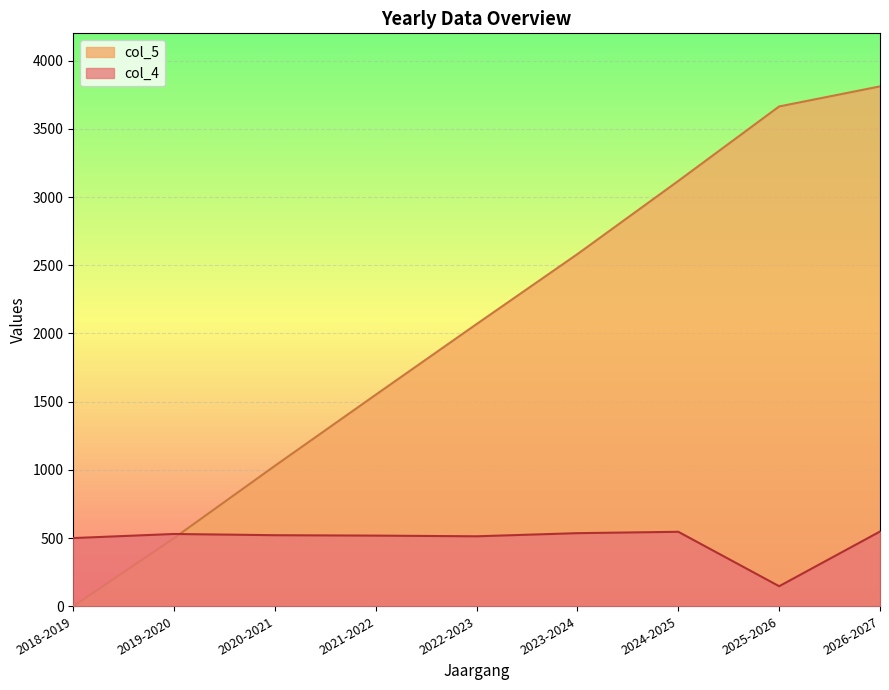

What is the spread (max minus min) of values at 2021-2022?

1033